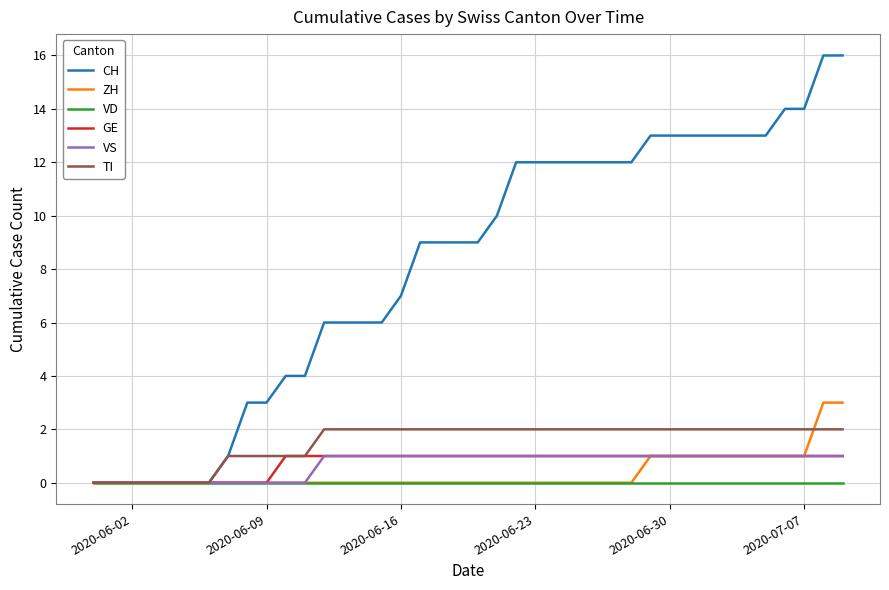

What is the maximum value shown in the chart?

16